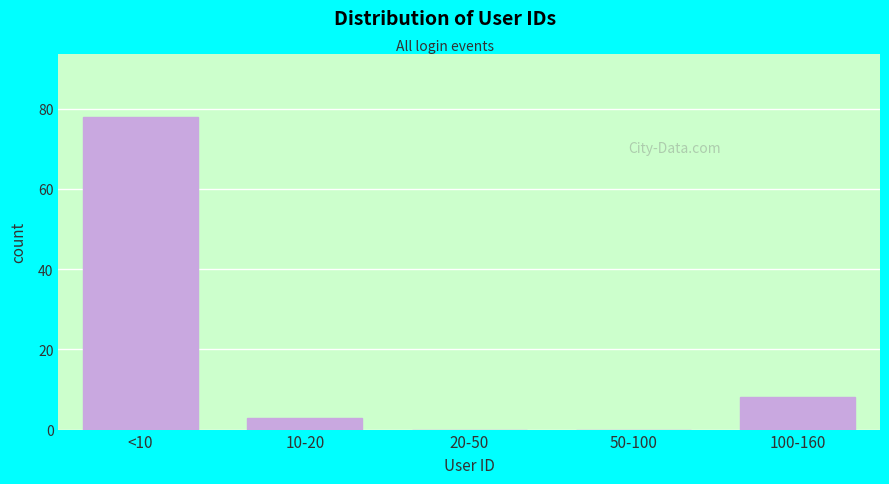

Reading right to left, list all the values displayed in this chart.

100-160=8	50-100=0	20-50=0	10-20=3	<10=78